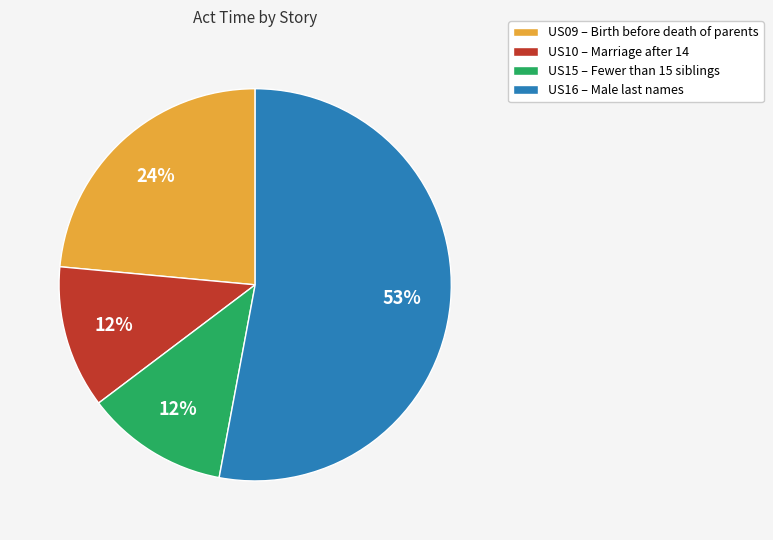

Is there any slice that represents more than half of the pie?

Yes